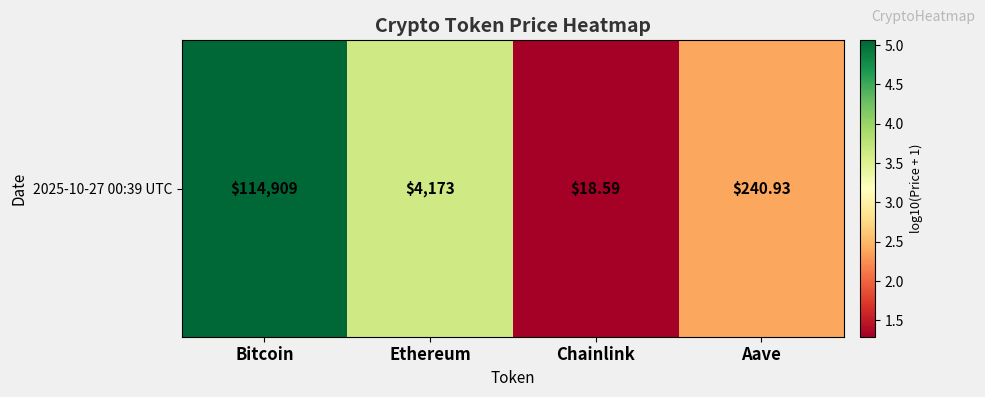

Rank the categories by value from lowest to highest.

Chainlink, Aave, Ethereum, Bitcoin